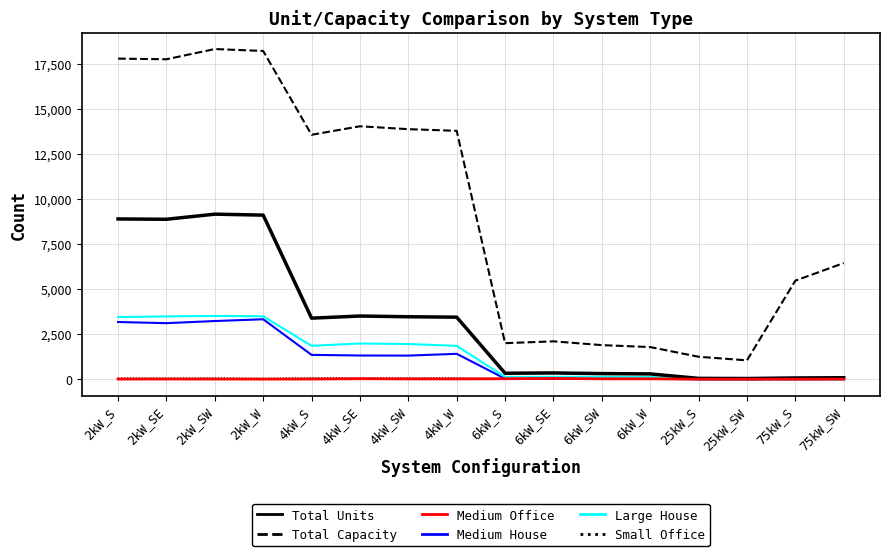

Which series has the largest total across all categories?

Total Capacity